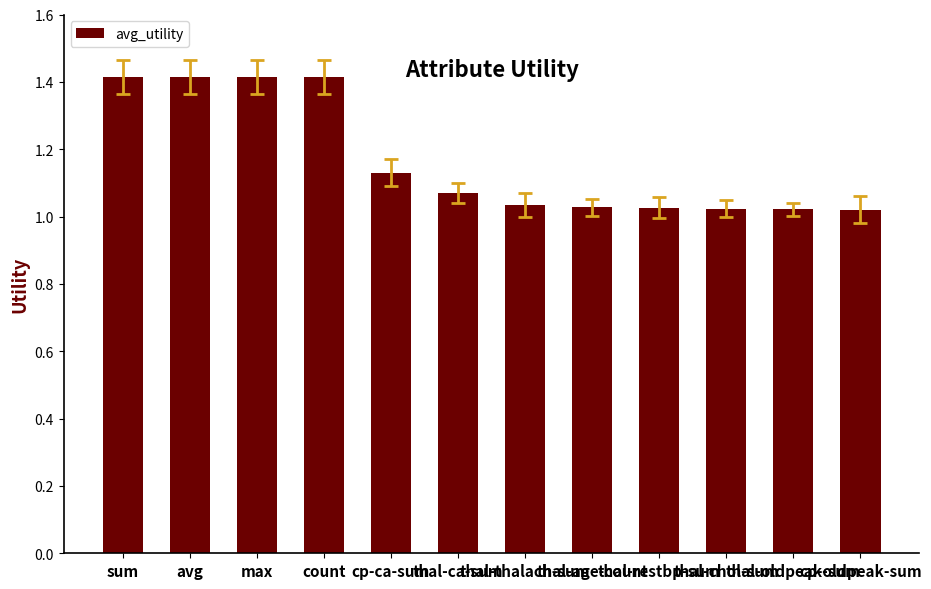

What is the greatest value displayed?

1.4